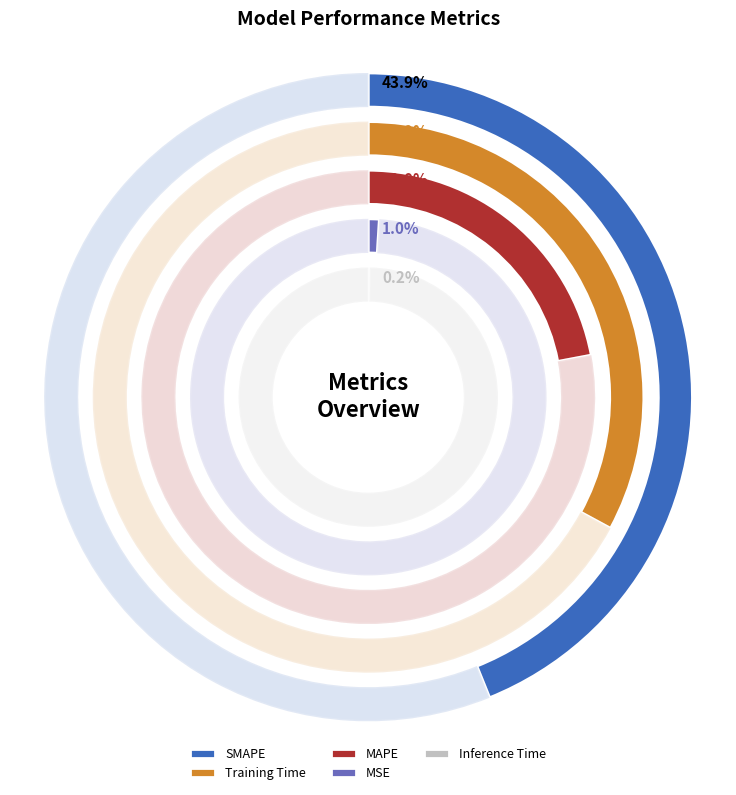

Rank the categories by value from highest to lowest.

SMAPE, Training Time, MAPE, MSE, Inference Time